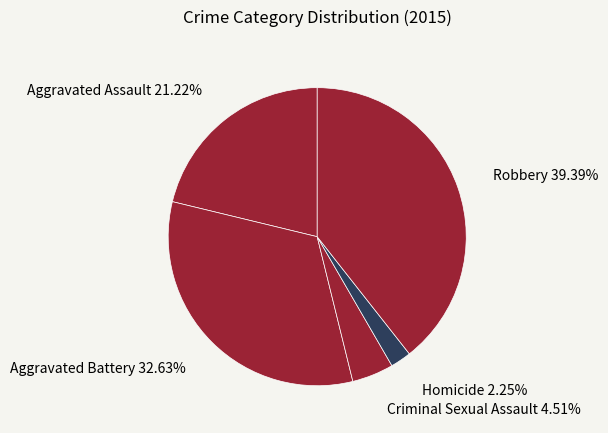

Approximately how many times larger is the value at Homicide compared to Criminal Sexual Assault?

0.5